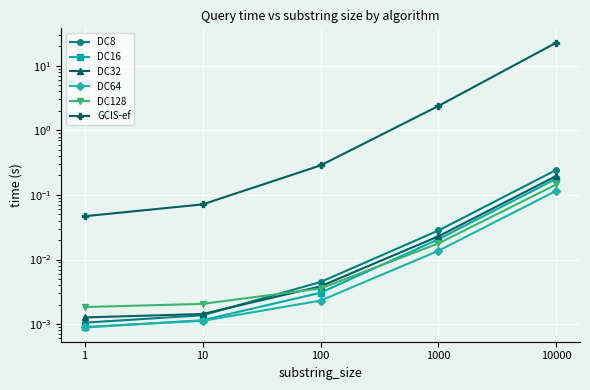

True or false: DC128 and GCIS-ef intersect in this chart.

False